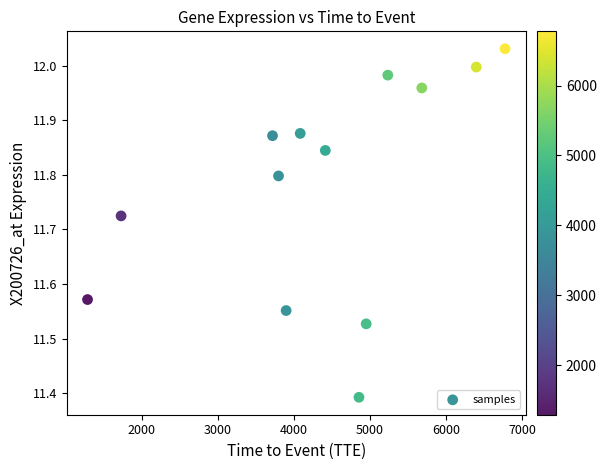

What is the range of X values (max minus min)?

5487.0